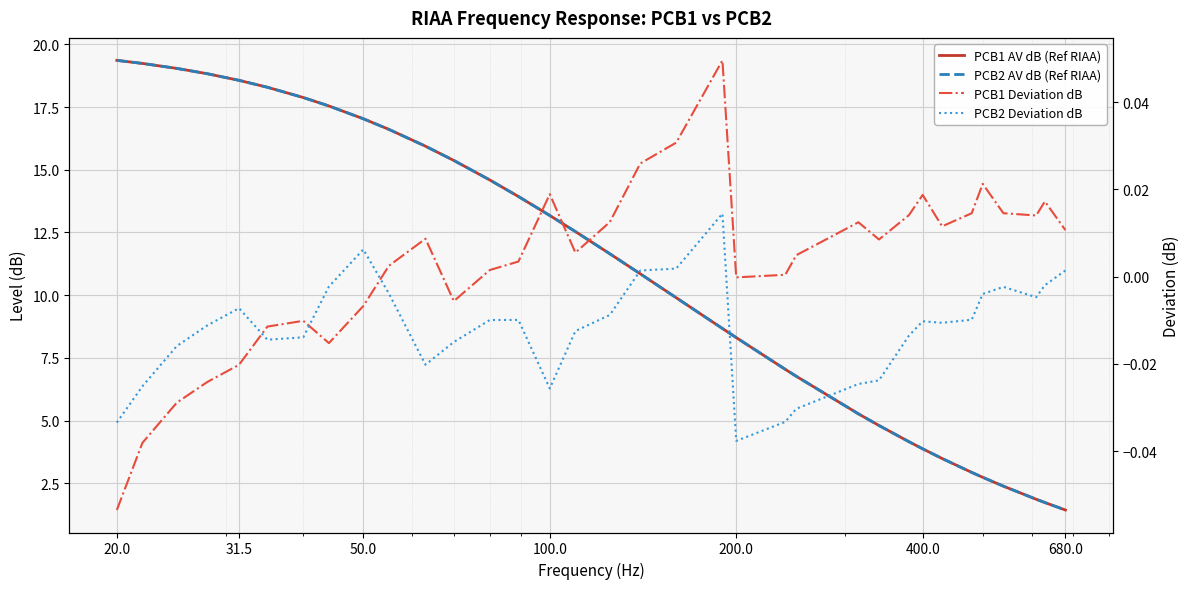

What is the difference between the maximum and minimum values in the PCB2 Deviation dB series?

0.1